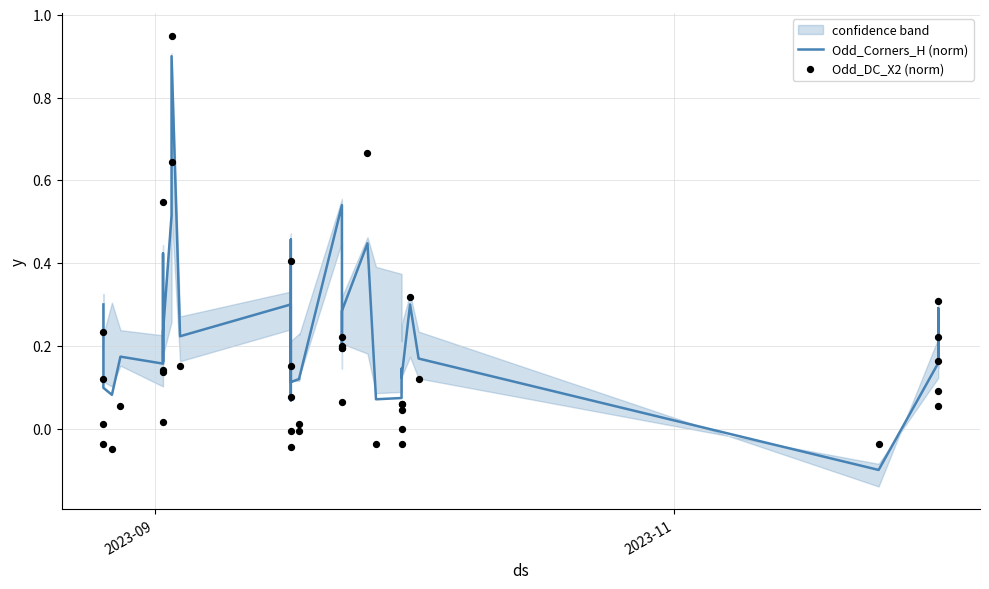

Which series contains the highest Y value?

Odd_DC_X2 (norm)